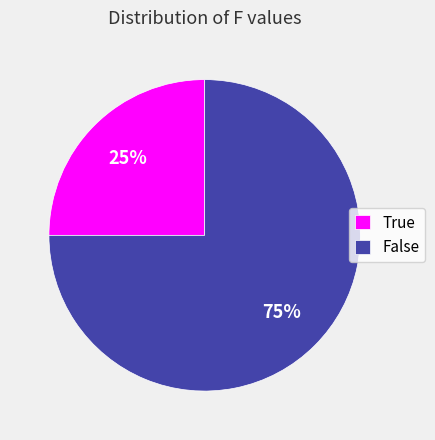

Which category has the smallest portion of the pie?

True